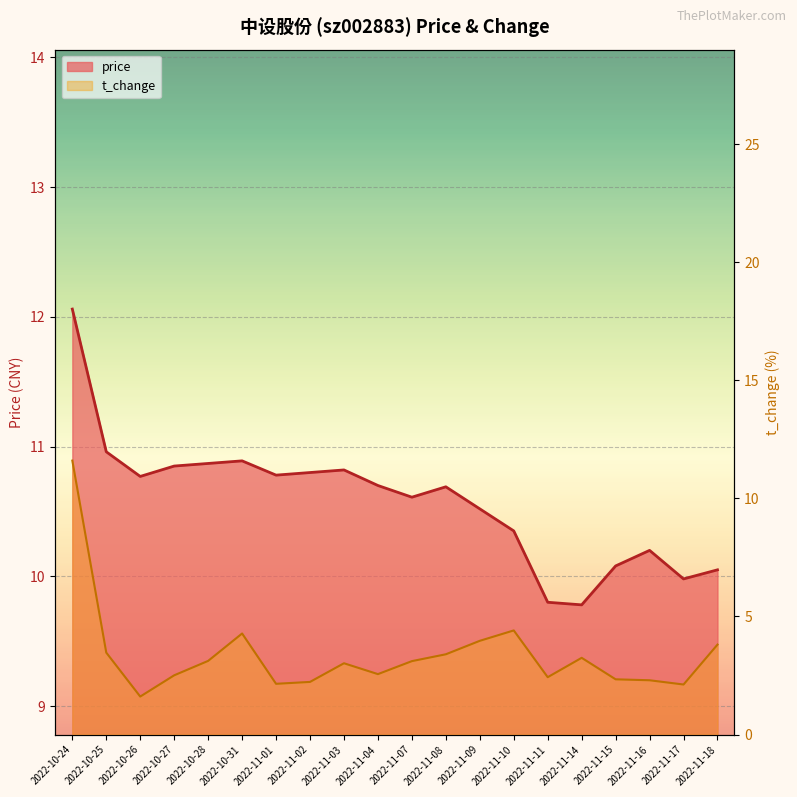

The value of t_change at 2022-11-09 is 1.2. True or false?

False